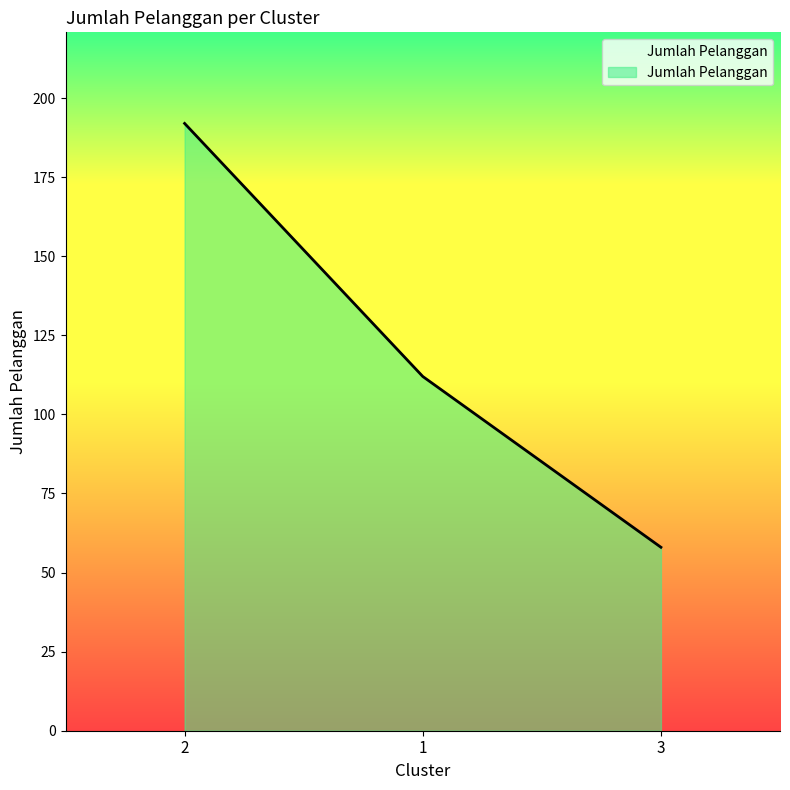

What is the difference between the values at 2 and 1?

80